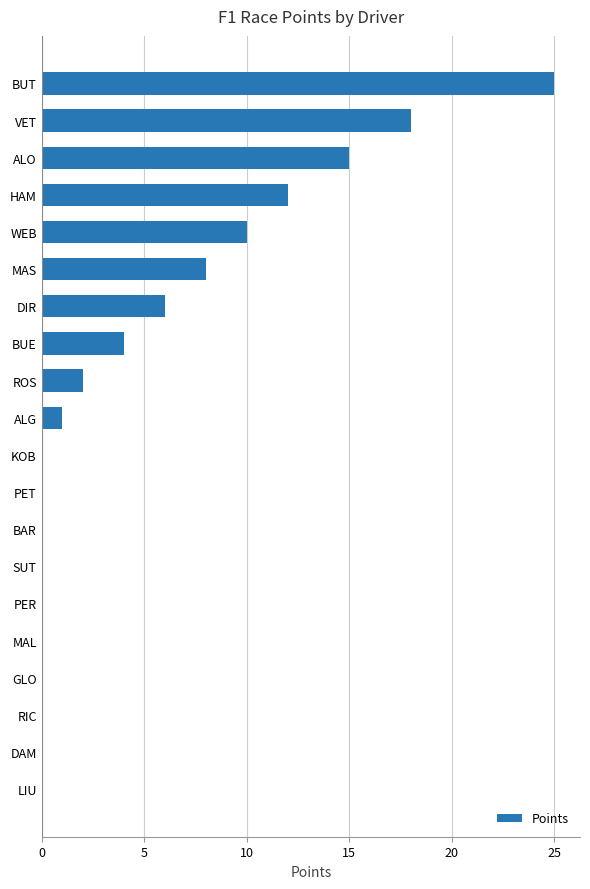

What is the change in value from SUT to ROS?

+2